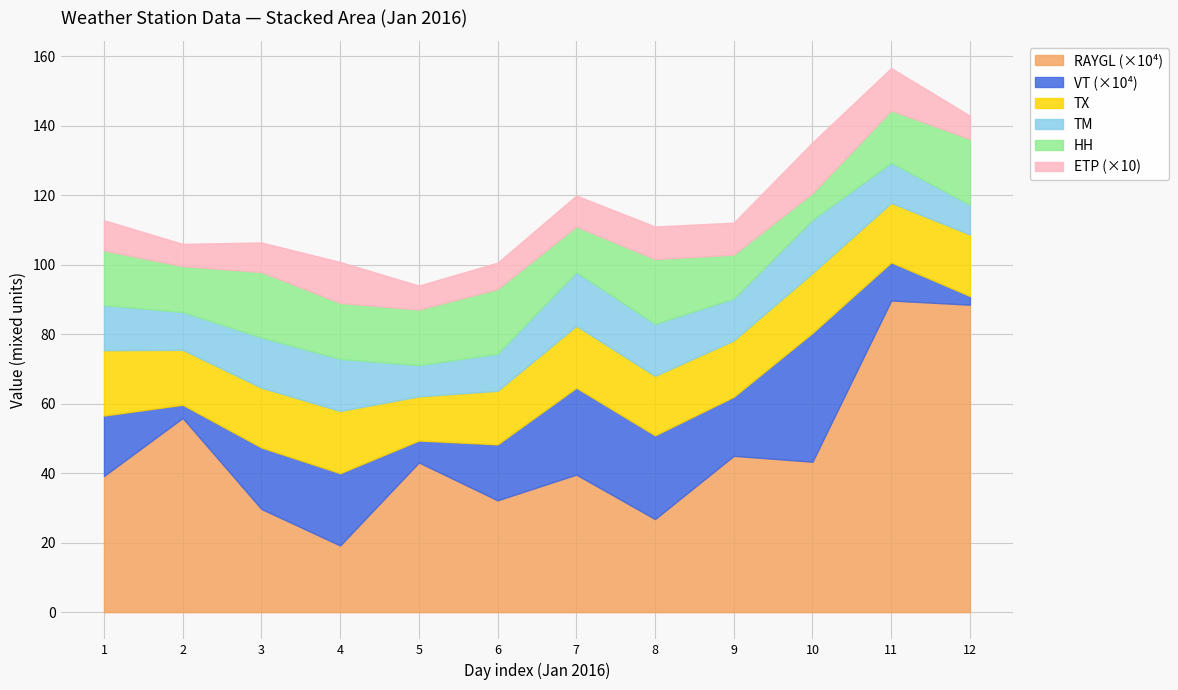

Which series has the largest total across all categories?

RAYGL